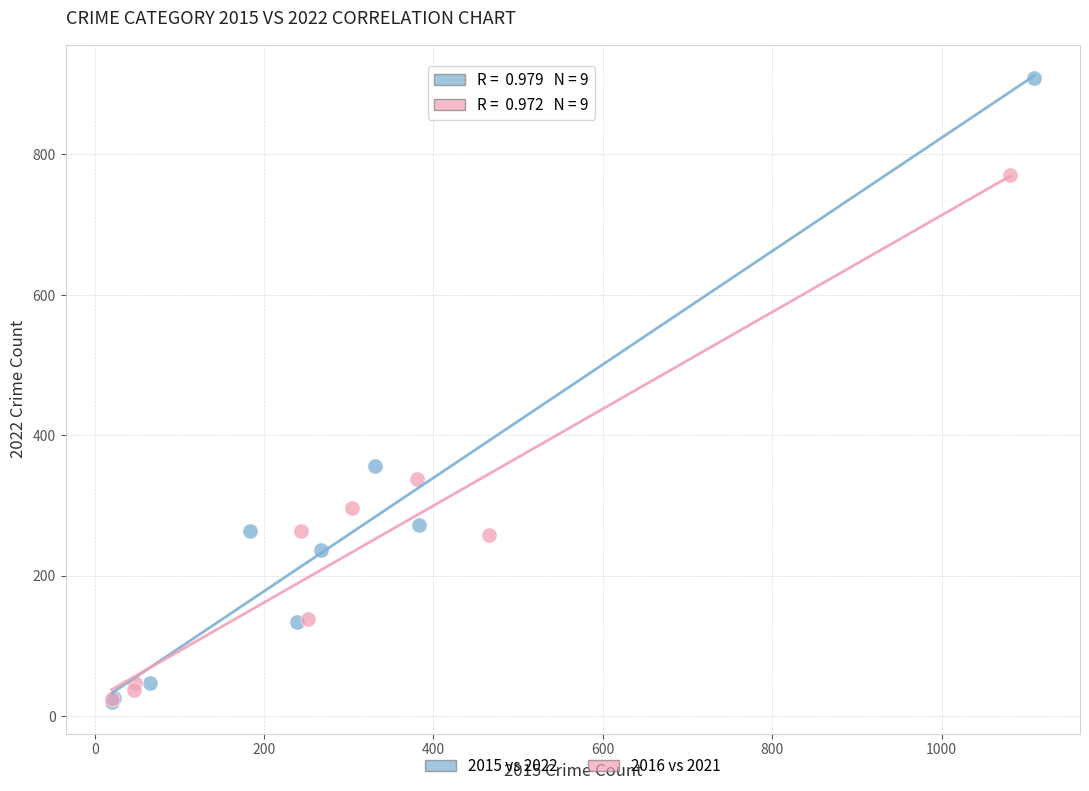

What are all the series names shown in the legend?

2015 vs 2022, 2016 vs 2021